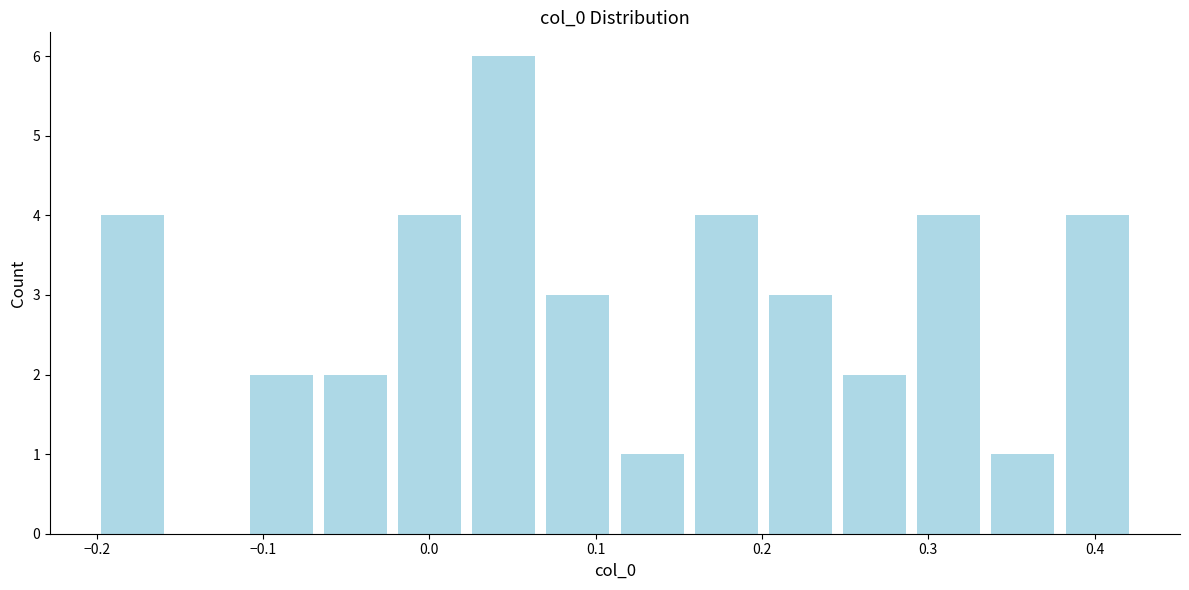

Reading left to right, transcribe this chart: for each bar, give the range it covers on the x-axis and its height. Neither the bar edges nor the heights are printed on the chart, so give them approximately, as read against the axes.

-0.20 to -0.16: 4
-0.16 to -0.11: 0
-0.11 to -0.07: 2
-0.07 to -0.02: 2
-0.02 to 0.02: 4
0.02 to 0.07: 6
0.07 to 0.11: 3
0.11 to 0.16: 1
0.16 to 0.20: 4
0.20 to 0.25: 3
0.25 to 0.29: 2
0.29 to 0.33: 4
0.33 to 0.38: 1
0.38 to 0.42: 4